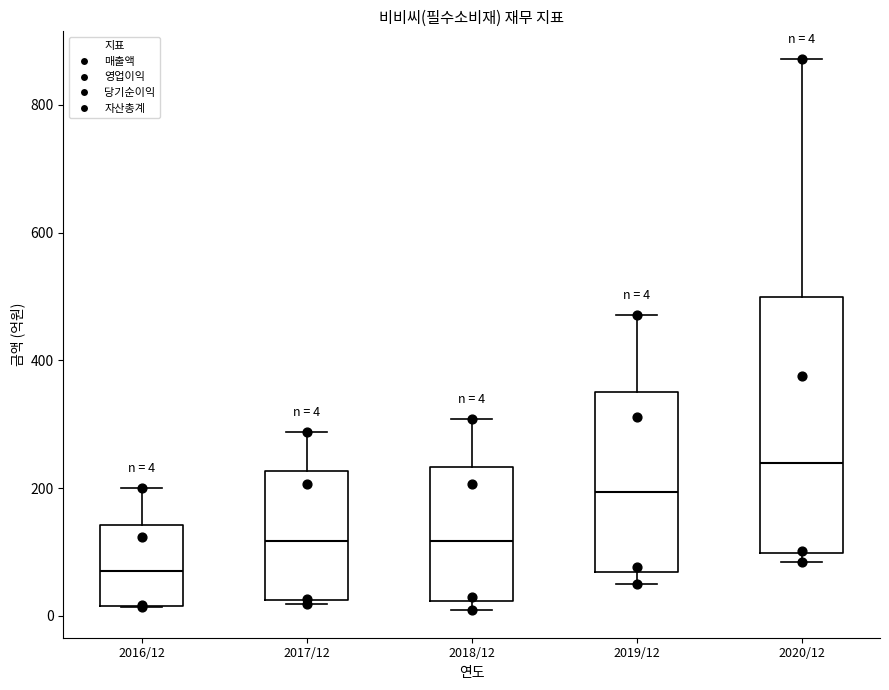

Which box is the tallest, from its lower edge to its upper edge?

2020/12